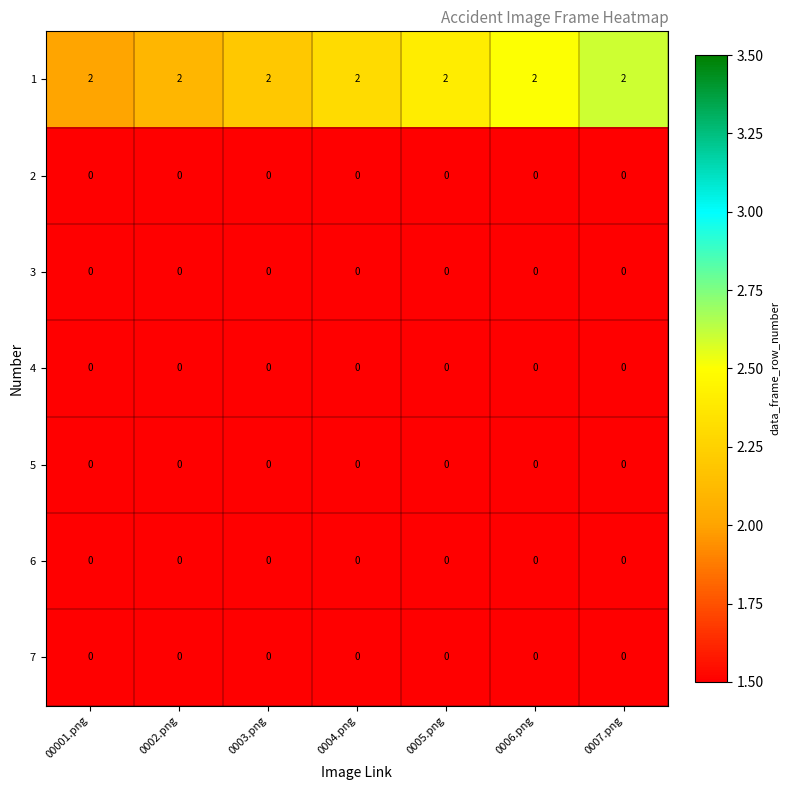

At how many categories does at least one series exceed 1?

7